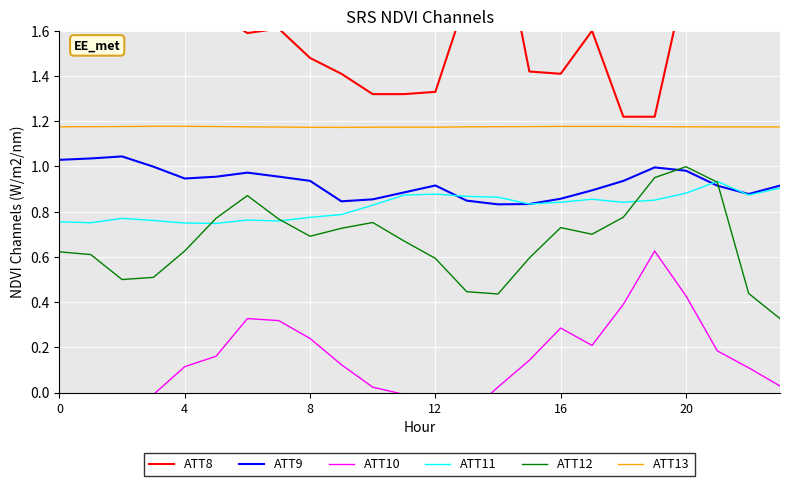

Which series has the largest total across all categories?

ATT8